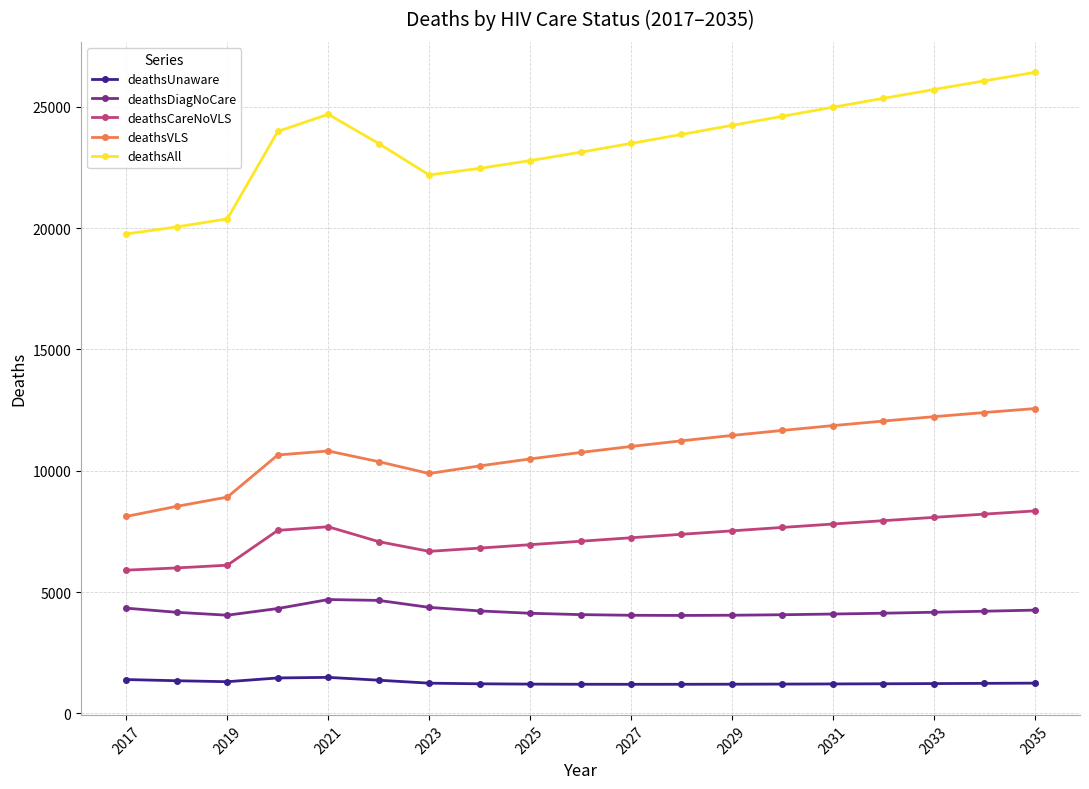

What is the lowest value of the deathsUnaware series?

1201